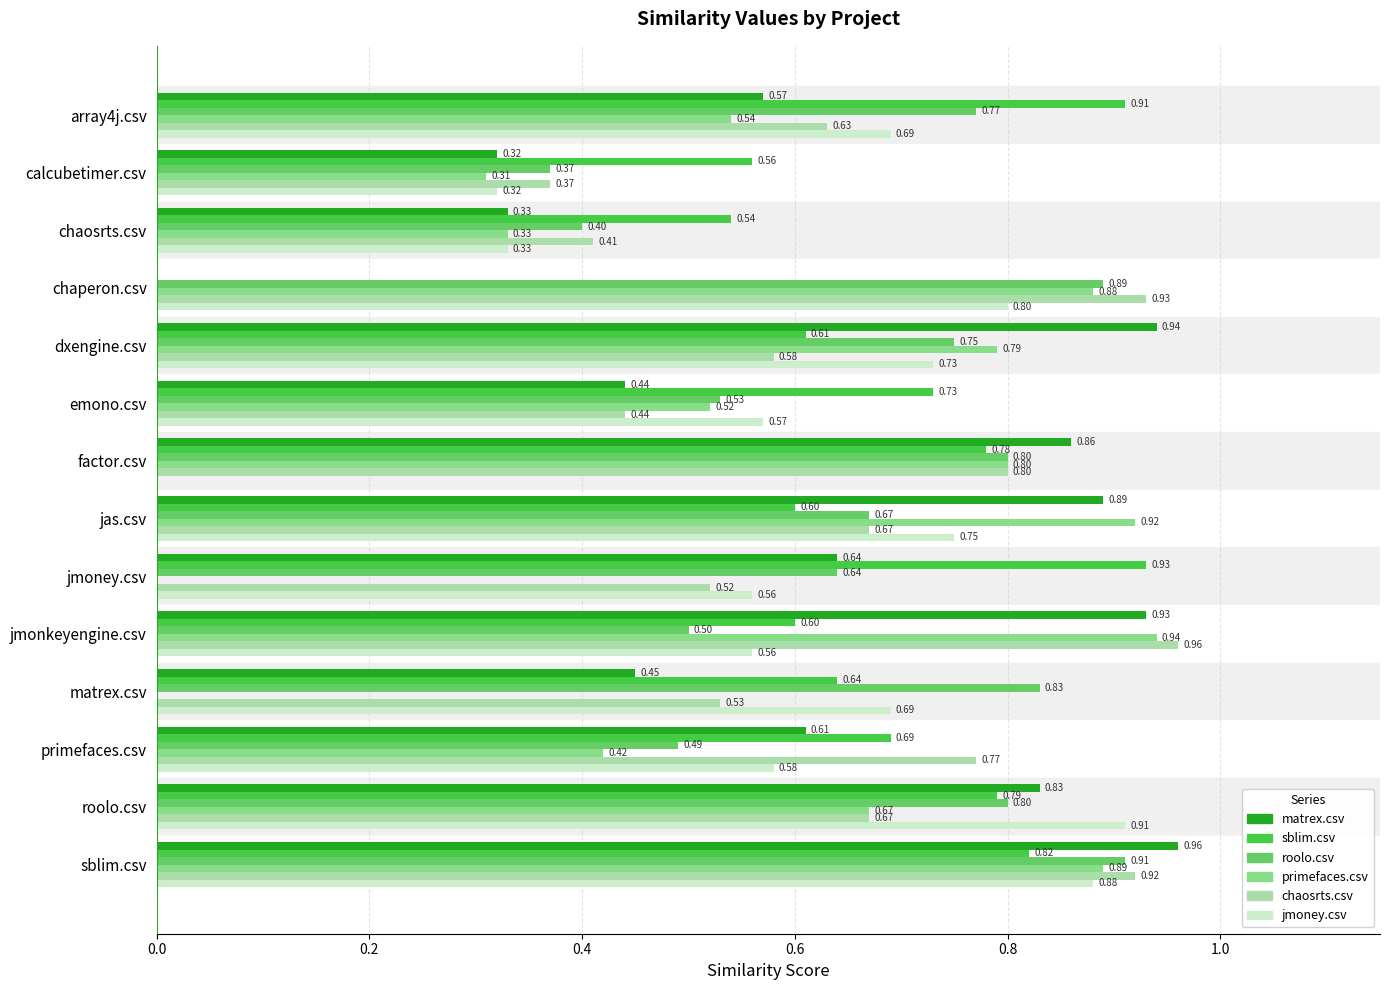

Which series has the largest total across all categories?

roolo.csv